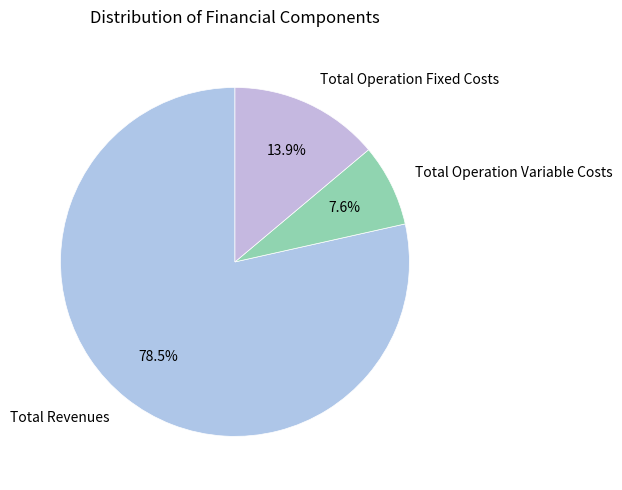

Rank the categories by value from lowest to highest.

Total Operation Variable Costs, Total Operation Fixed Costs, Total Revenues